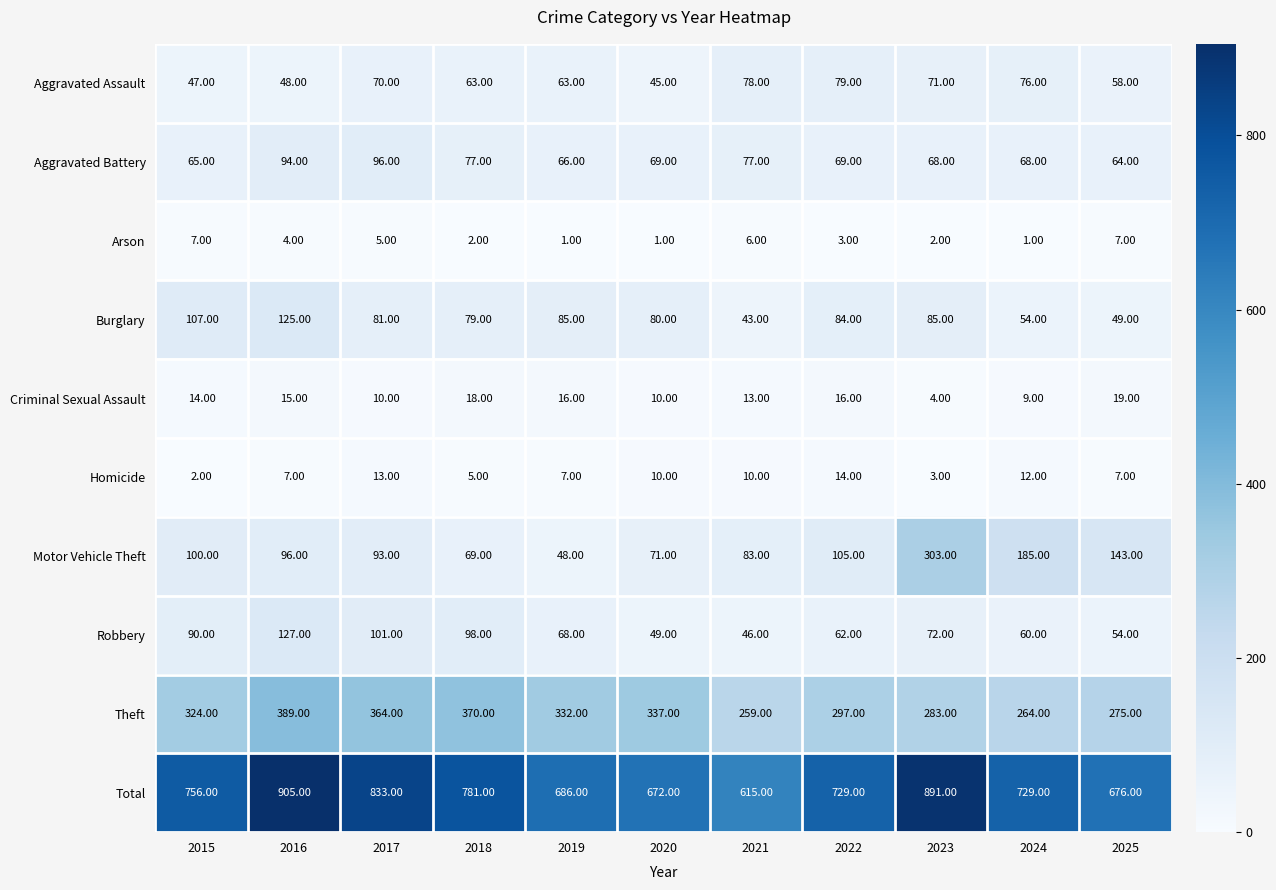

Is the value of Theft at 2017 greater than the value of Robbery at 2024?

Yes